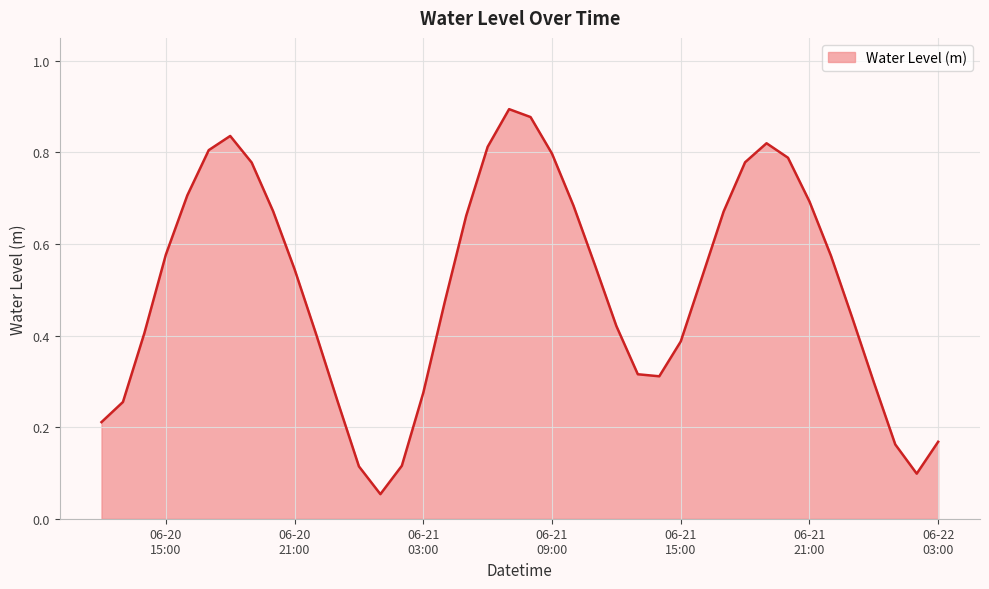

Reading left to right, list all the values displayed in this chart.

0.2	0.3	0.4	0.6	0.7	0.8	0.8	0.8	0.7	0.5	0.4	0.3	0.1	0.1	0.1	0.3	0.5	0.7	0.8	0.9	0.9	0.8	0.7	0.6	0.4	0.3	0.3	0.4	0.5	0.7	0.8	0.8	0.8	0.7	0.6	0.4	0.3	0.2	0.1	0.2